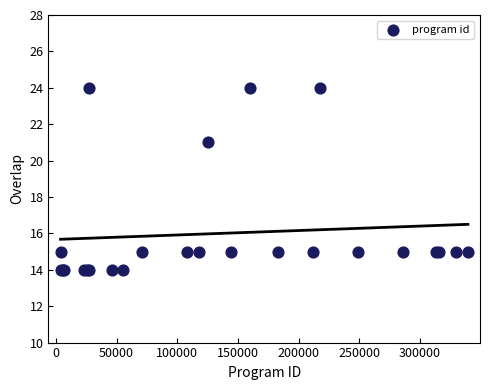

What Y value in the scatter plot is closest to 19?

21